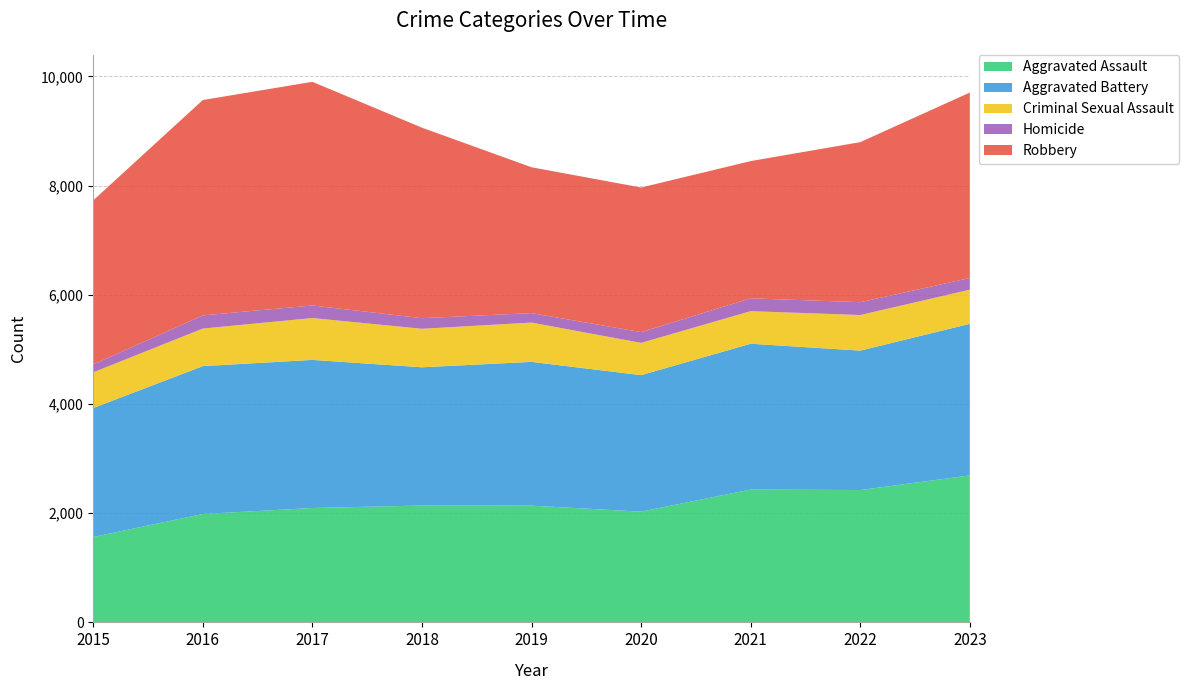

Reading left to right, list all the values displayed in this chart.

Aggravated Assault: 2015=1564	2016=1985	2017=2095	2018=2140	2019=2138	2020=2028	2021=2433	2022=2424	2023=2692
Aggravated Battery: 2015=2362	2016=2708	2017=2712	2018=2532	2019=2633	2020=2500	2021=2670	2022=2553	2023=2776
Criminal Sexual Assault: 2015=654	2016=688	2017=767	2018=705	2019=720	2020=591	2021=597	2022=652	2023=625
Homicide: 2015=144	2016=241	2017=230	2018=194	2019=173	2020=197	2021=235	2022=235	2023=214
Robbery: 2015=3005	2016=3944	2017=4096	2018=3489	2019=2671	2020=2648	2021=2513	2022=2931	2023=3396